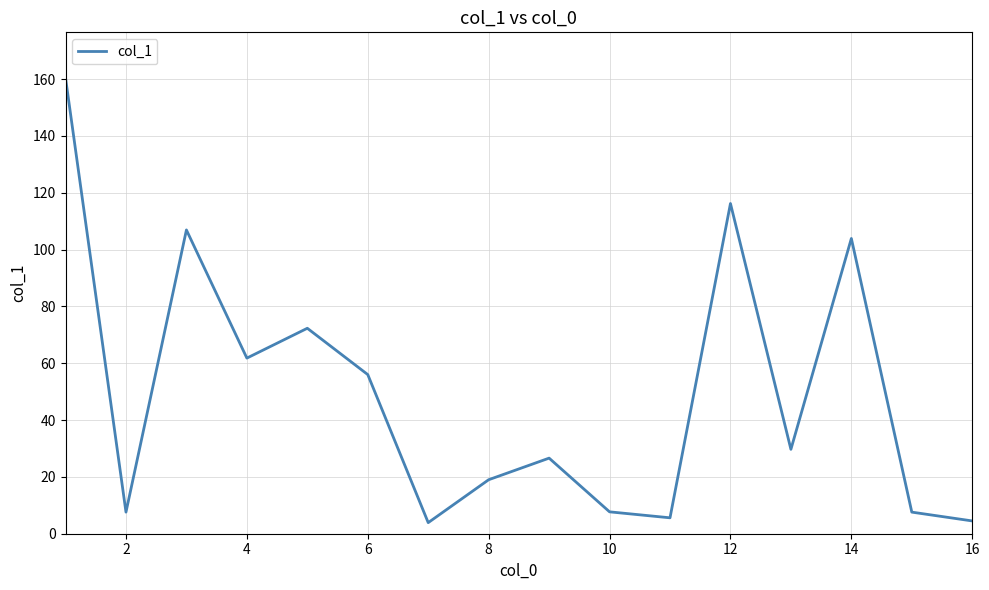

What is the difference between the maximum and minimum values?

156.5